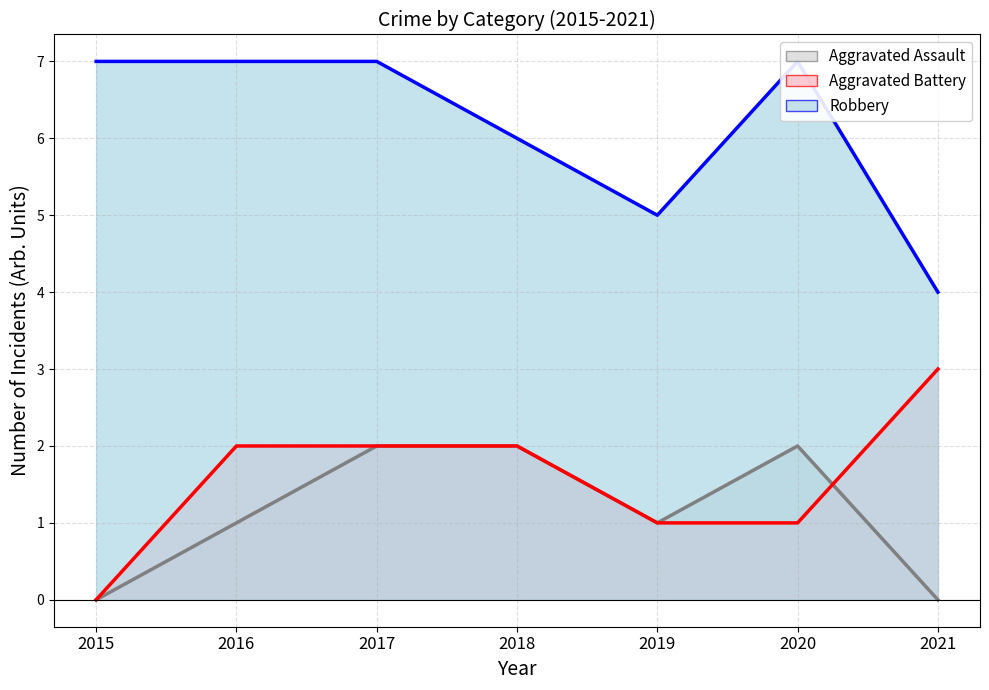

True or false: Robbery has a value of 9 at 2019.

False